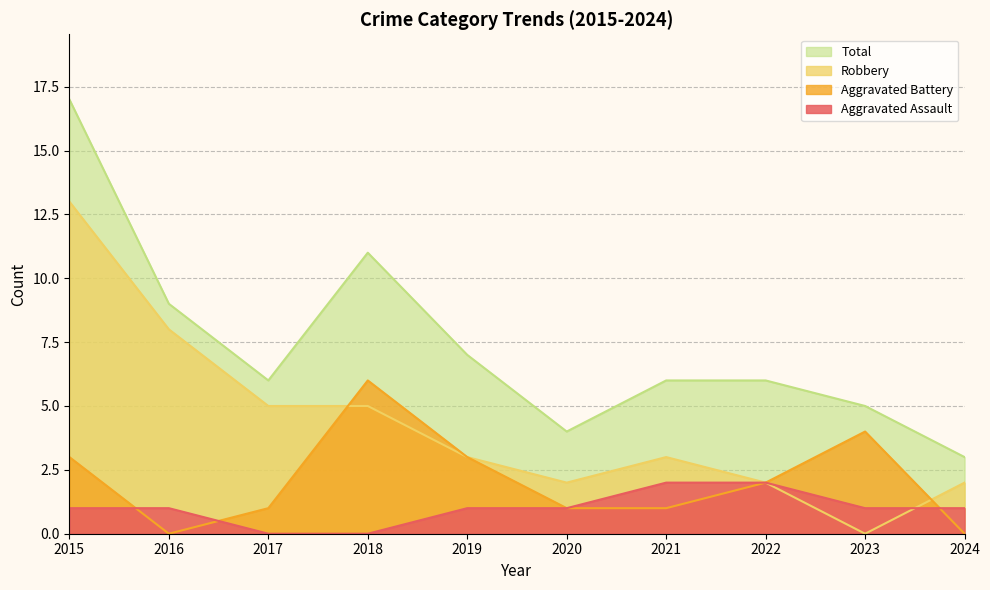

What is the highest value of the Robbery series?

13